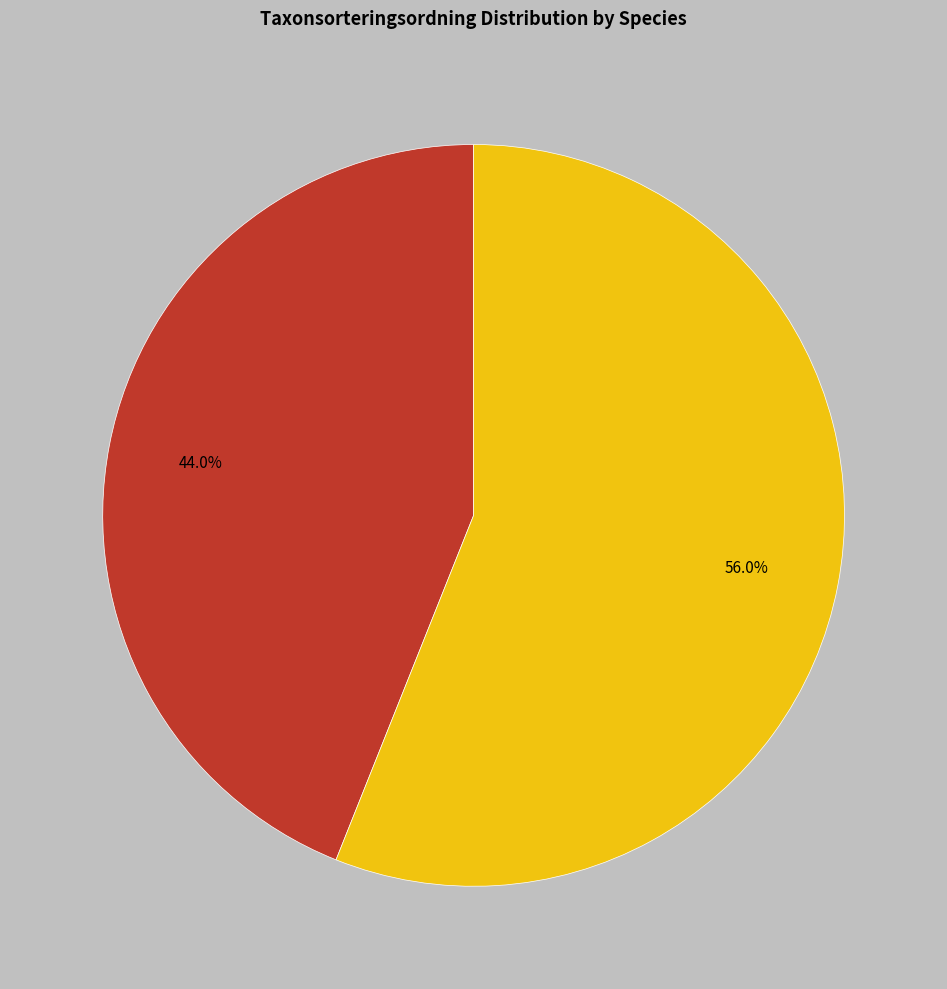

Does any single category account for the majority?

Yes